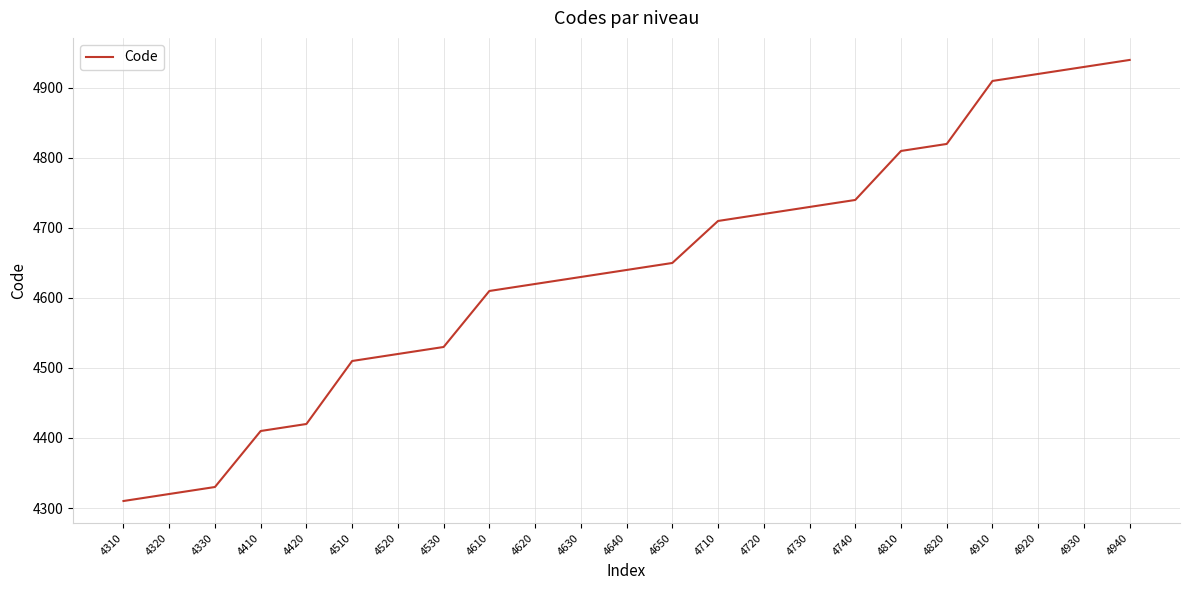

Which category has the highest value across all series?

4940